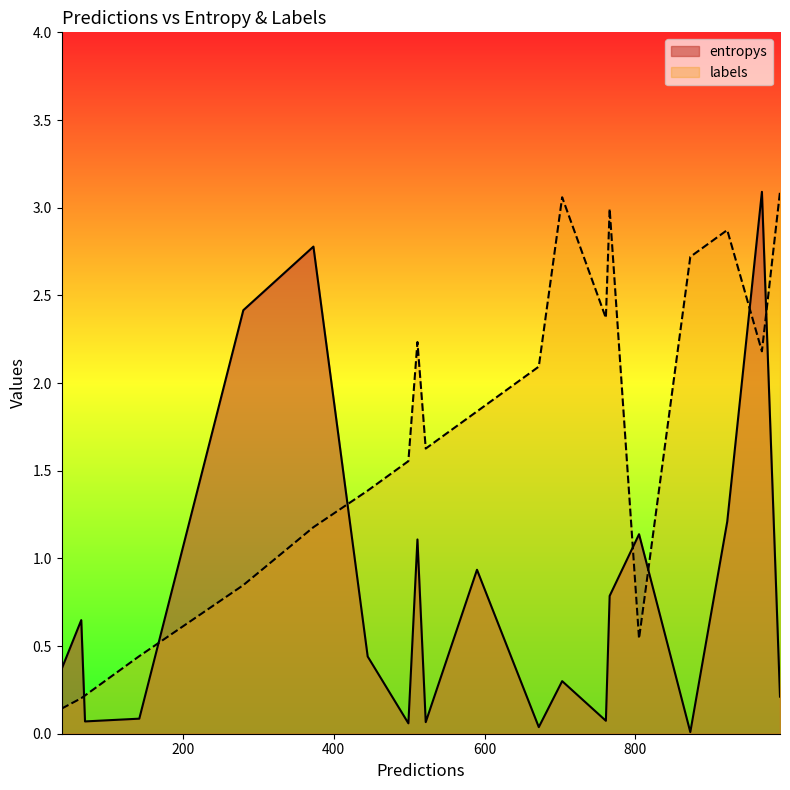

True or false: labels and entropys cross at least once.

True